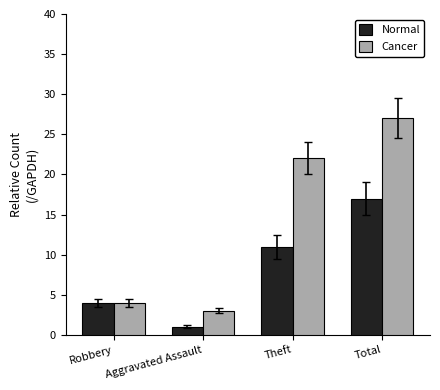

Rank the series by their average value, from lowest to highest.

Normal, Cancer